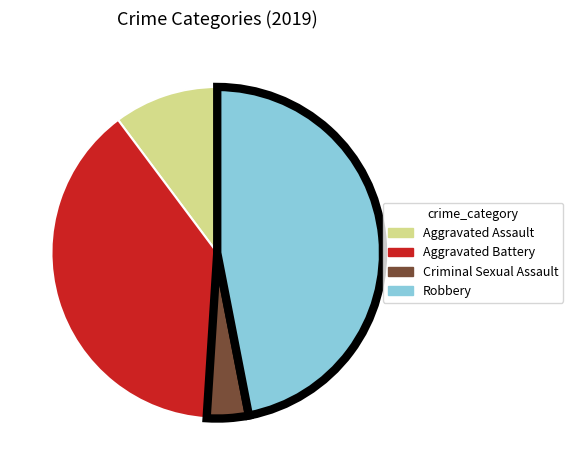

Do Aggravated Assault and Criminal Sexual Assault together represent more than half of the pie?

No